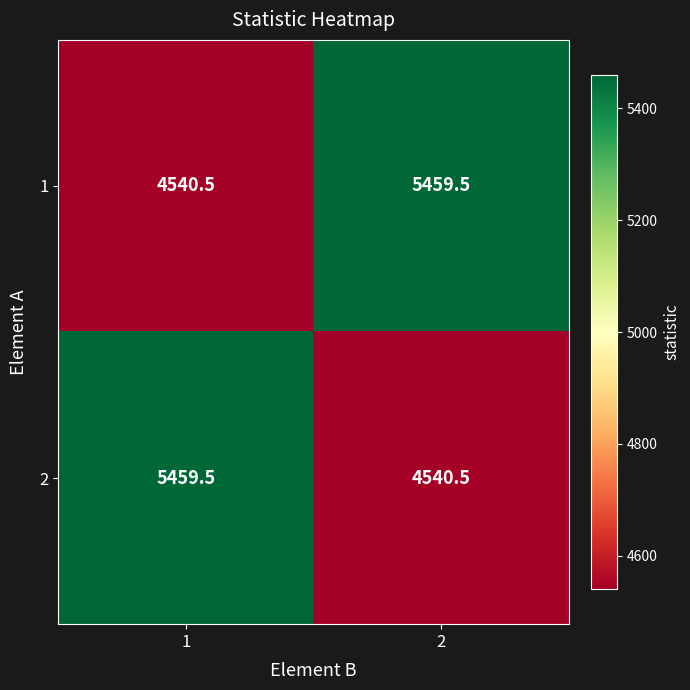

Reading left to right, list all the values displayed in this chart.

1: 4540.5	5459.5
2: 5459.5	4540.5